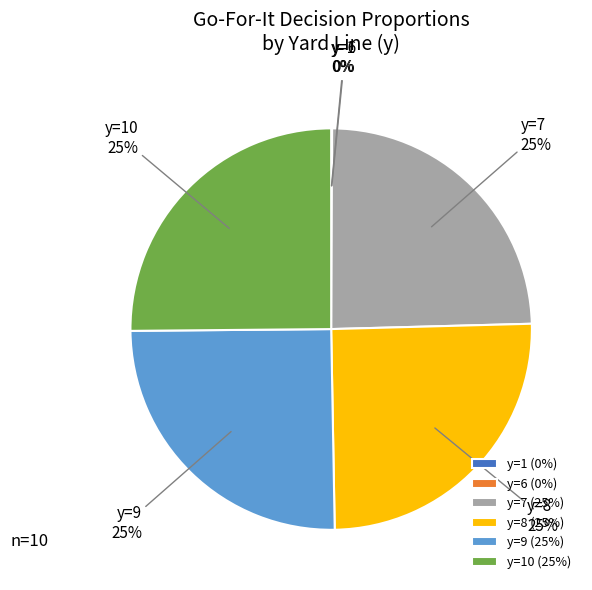

Does y=9 represent more than half of the total?

No